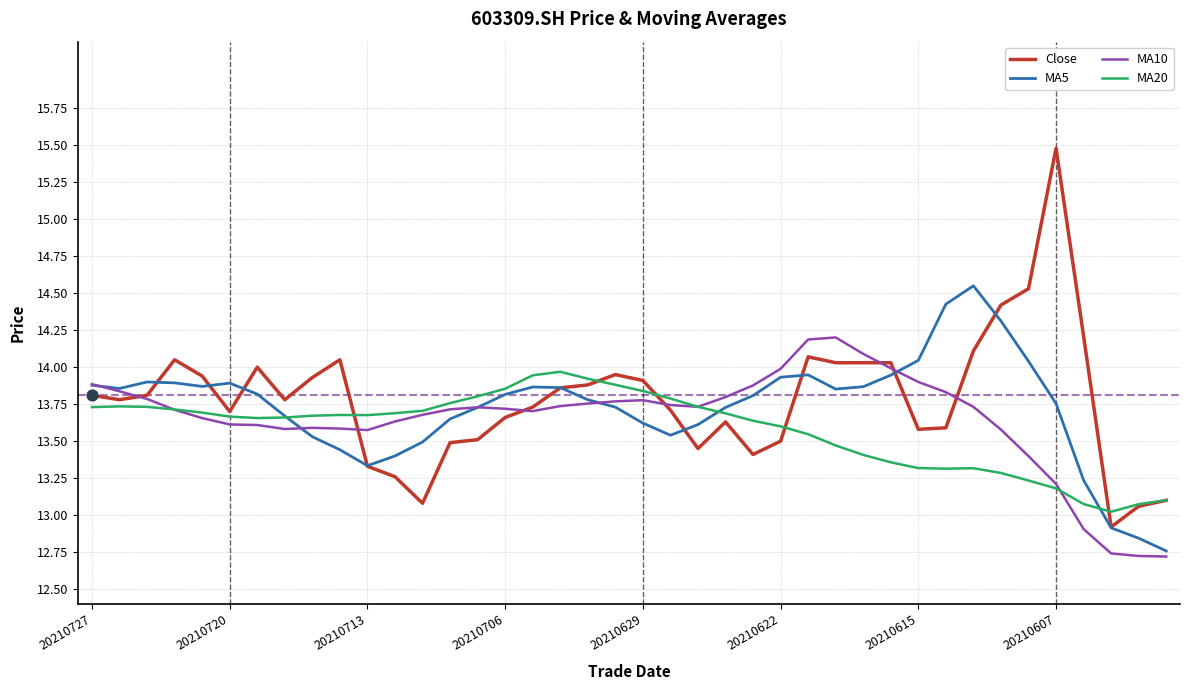

What are all the series names shown in the legend?

Close, MA5, MA10, MA20